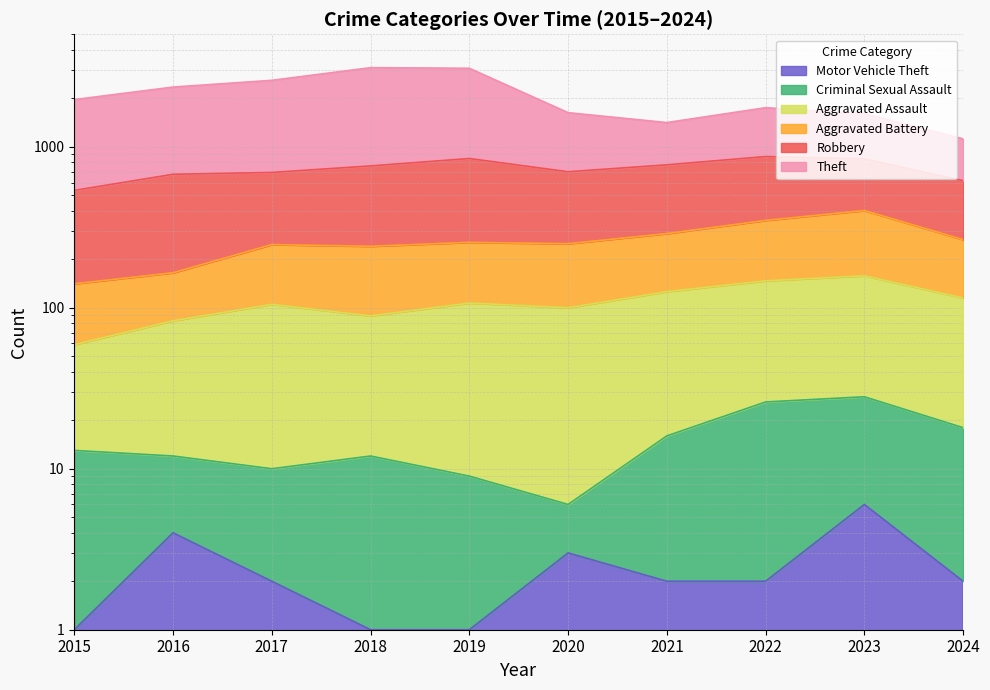

Between 2018 and 2021, which series saw the biggest shift?

Theft